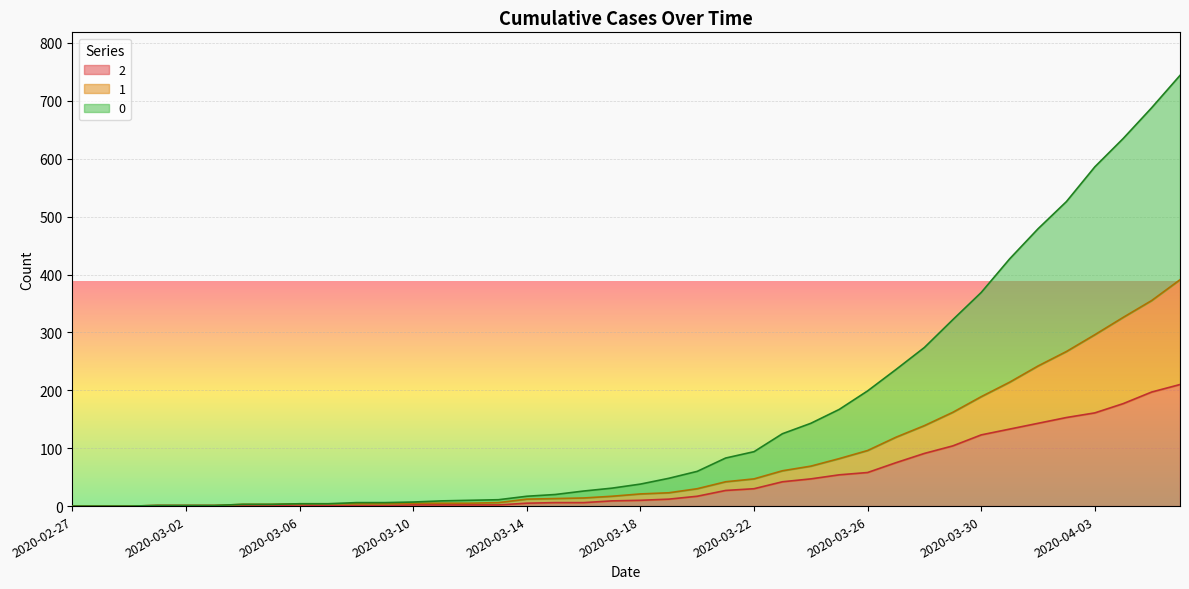

Reading right to left, what are all the values shown in this chart?

0: 744	688	635	586	526	479	427	369	322	274	236	199	167	143	125	94	83	60	48	38	31	26	20	17	11	10	9	7	6	6	4	4	3	3	1	1	1	0	0	0
1: 391	355	326	296	267	242	214	189	162	139	119	96	82	69	61	47	42	30	23	21	17	14	13	12	6	5	5	5	4	4	4	4	3	3	1	1	1	0	0	0
2: 210	197	177	161	153	143	133	123	104	91	75	58	54	47	42	30	27	17	12	10	9	6	6	5	2	2	2	2	1	1	1	2	1	1	1	1	1	0	0	0